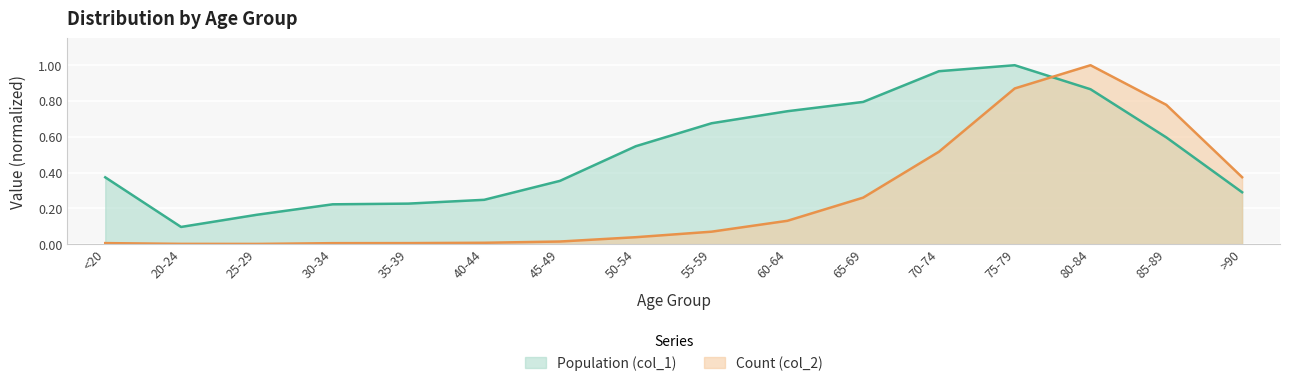

Between 85-89 and 60-64, which is larger?

60-64